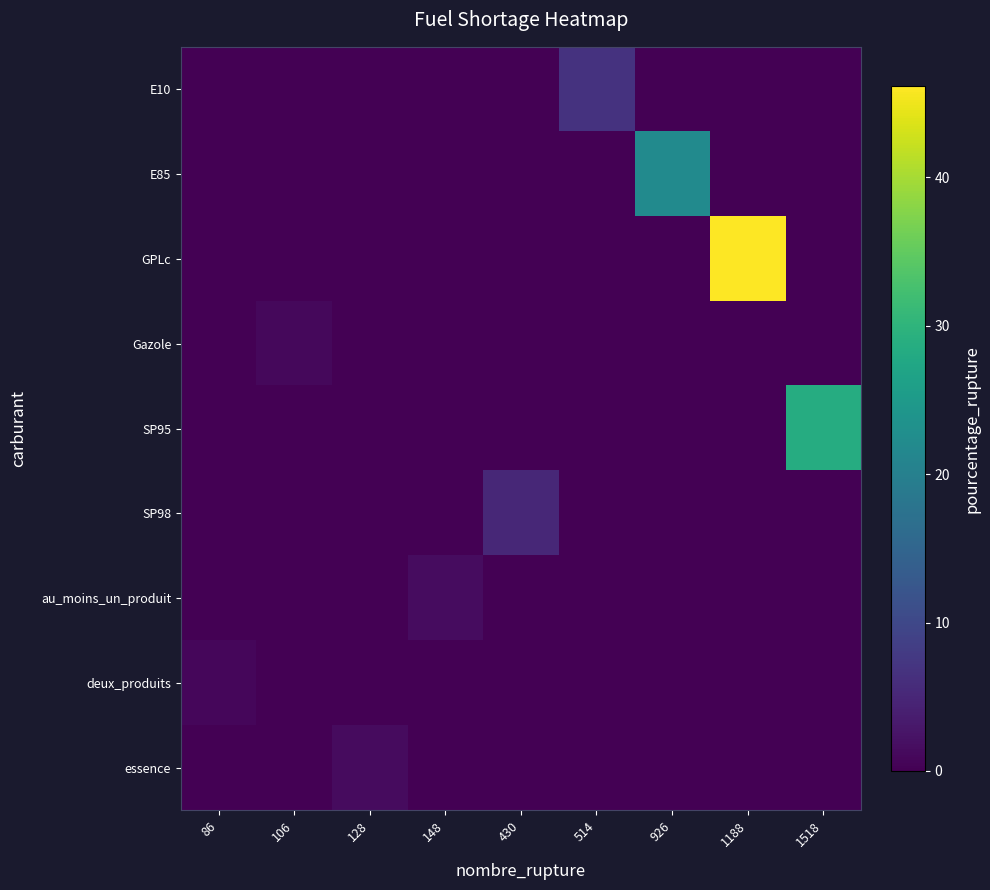

How many series are shown in this chart?

9